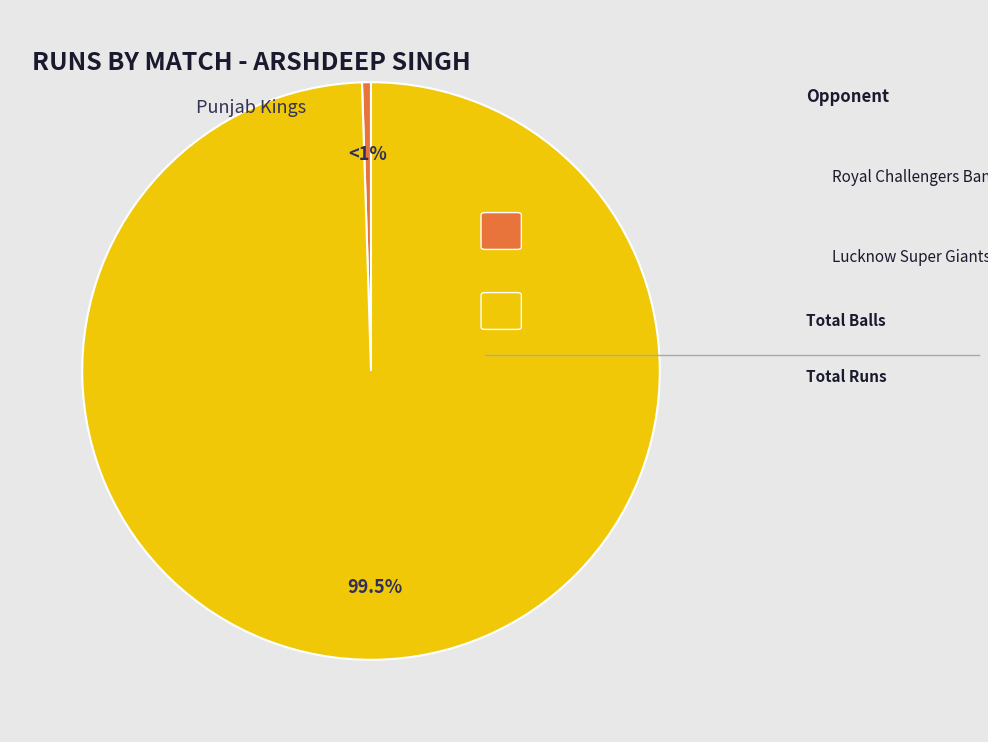

To the nearest percent, what is the average slice percentage?

50%